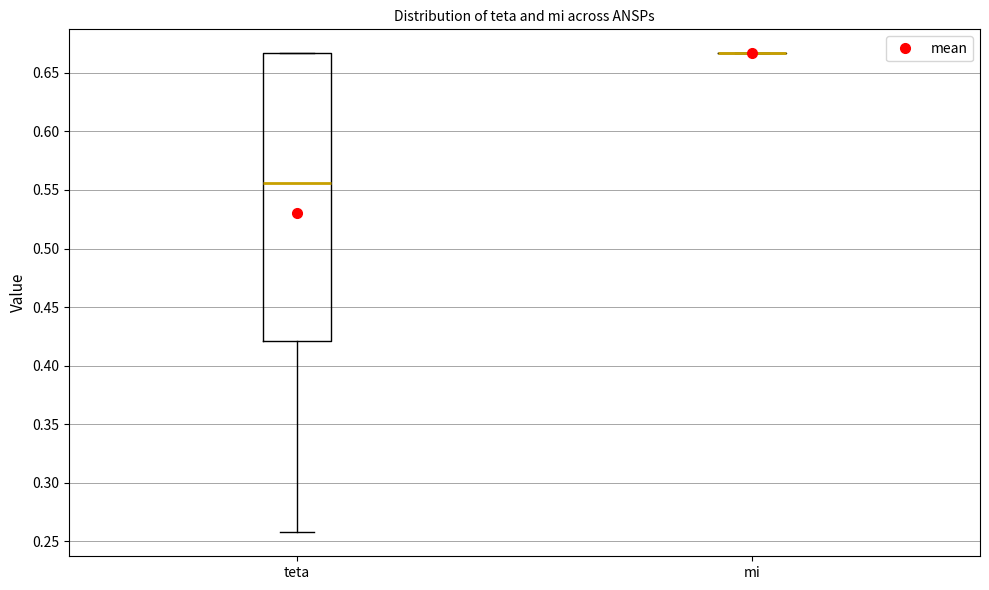

Reading left to right, transcribe this box plot: for each box, give where its median line is, the range the box spans, and where its two whiskers end, as read against the y-axis. The values are not printed on the chart, so give them approximately, as read against the axis.

teta: median 0.555, box 0.420 to 0.665, whiskers 0.260 to 0.665
mi: box collapsed to a line at 0.665, whiskers 0.665 to 0.665